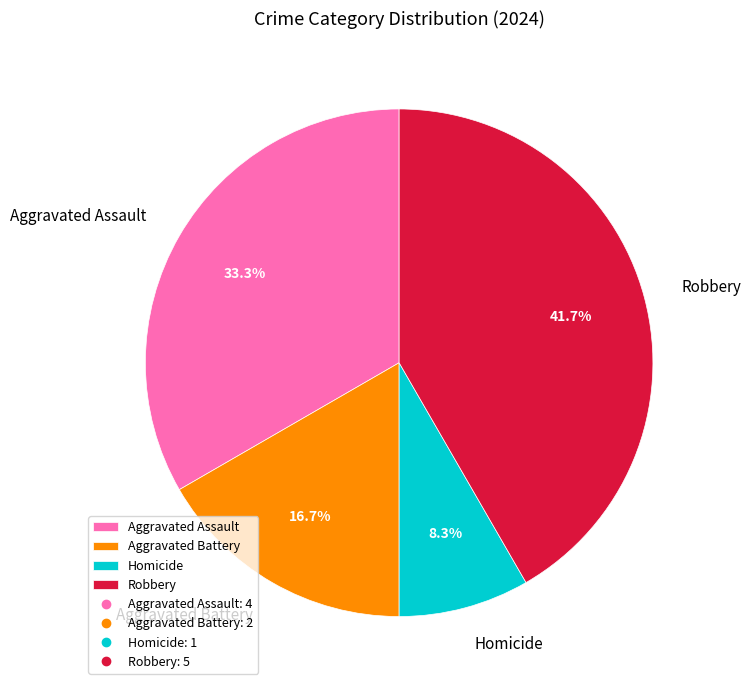

What is the smallest slice in the pie chart?

Homicide